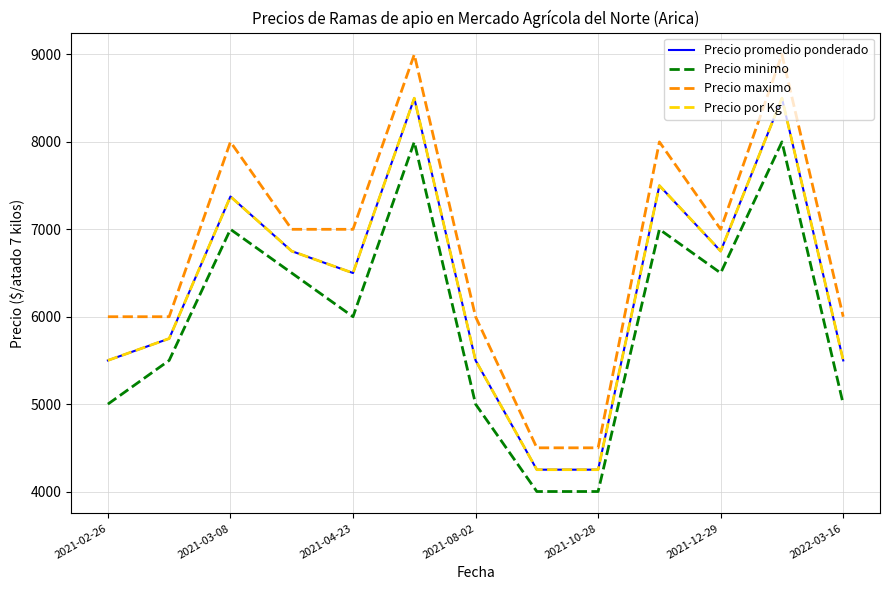

Is this an area chart (filled region under the line)?

No